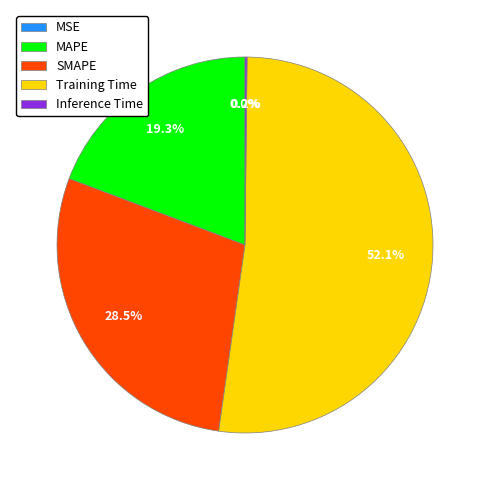

To the nearest percent, what percentage of the pie is Training Time?

52%